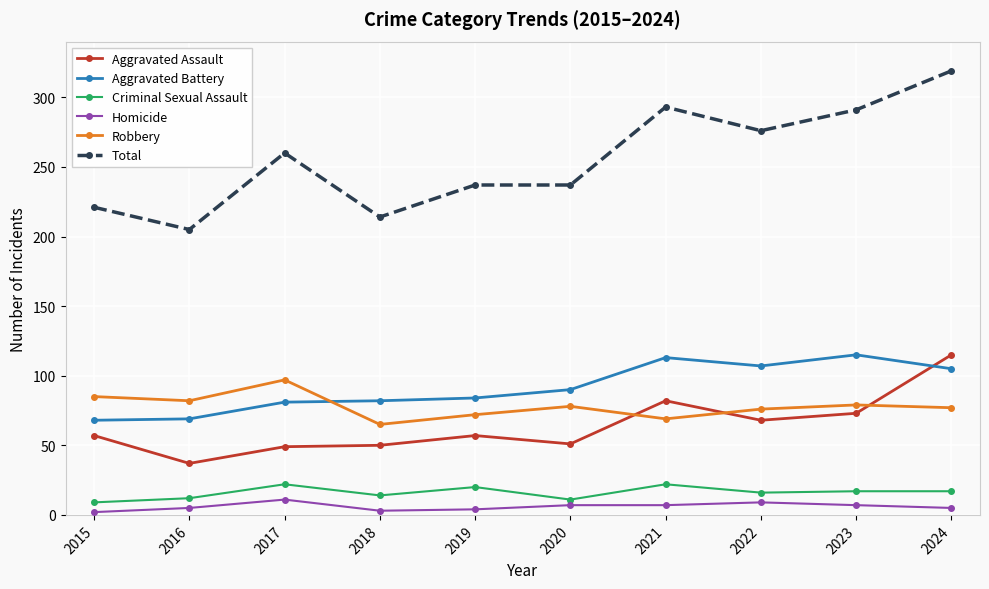

True or false: Criminal Sexual Assault and Homicide cross at least once.

False